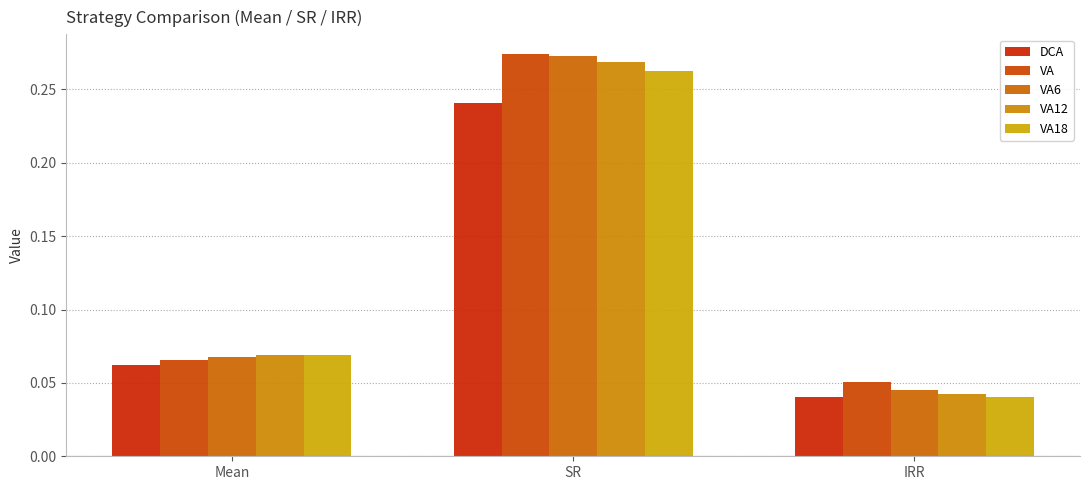

Reading right to left, list all the values displayed in this chart.

DCA: IRR=0.0	SR=0.2	Mean=0.1
VA: IRR=0.1	SR=0.3	Mean=0.1
VA6: IRR=0.0	SR=0.3	Mean=0.1
VA12: IRR=0.0	SR=0.3	Mean=0.1
VA18: IRR=0.0	SR=0.3	Mean=0.1